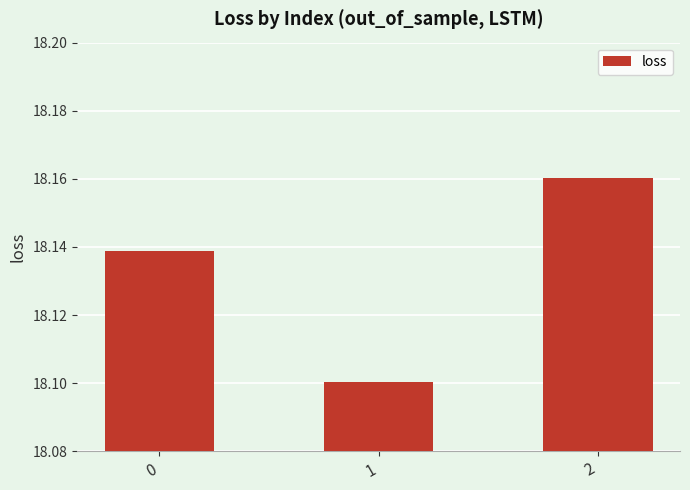

Approximately how many times larger is the value at 0 compared to 1?

1.0